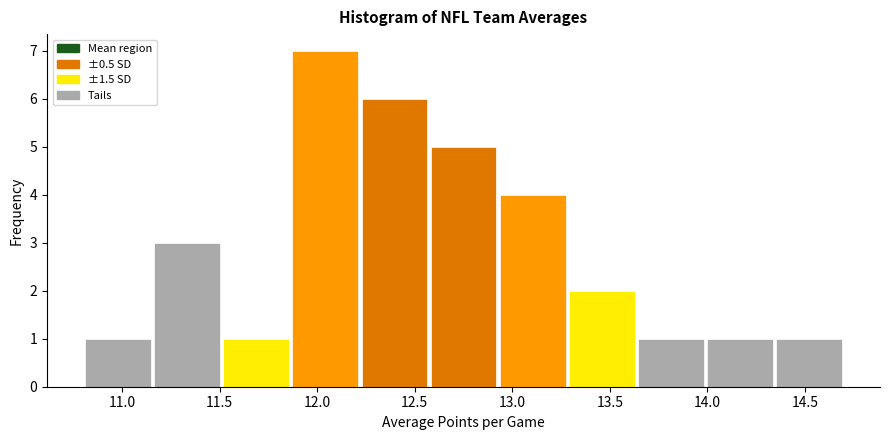

Reading left to right, transcribe this chart: for each bar, give the range it covers on the x-axis and its height. Neither the bar edges nor the heights are printed on the chart, so give them approximately, as read against the axes.

10.80 to 11.15: 1
11.15 to 11.50: 3
11.50 to 11.85: 1
11.85 to 12.20: 7
12.20 to 12.55: 6
12.55 to 12.95: 5
12.95 to 13.30: 4
13.30 to 13.65: 2
13.65 to 14.00: 1
14.00 to 14.35: 1
14.35 to 14.70: 1